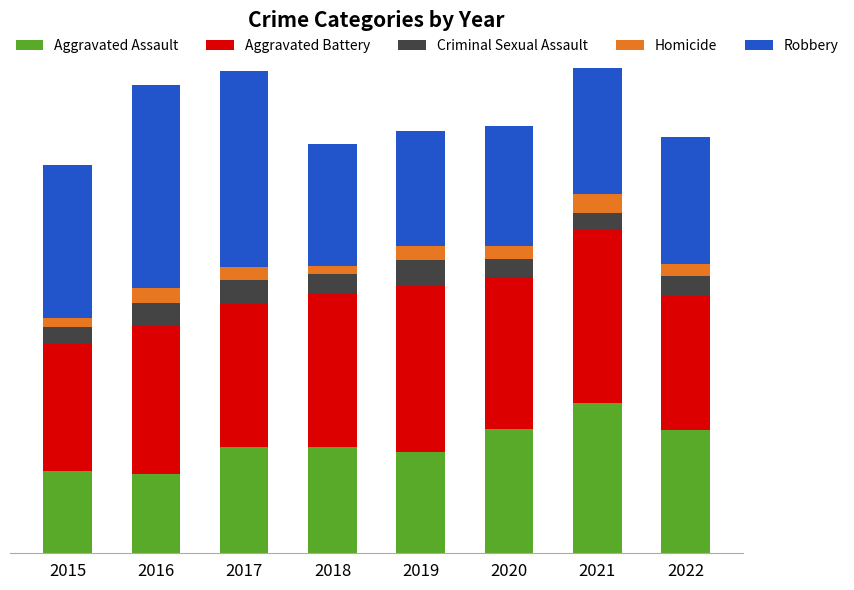

Are the bars grouped side by side (vs. stacked)?

No